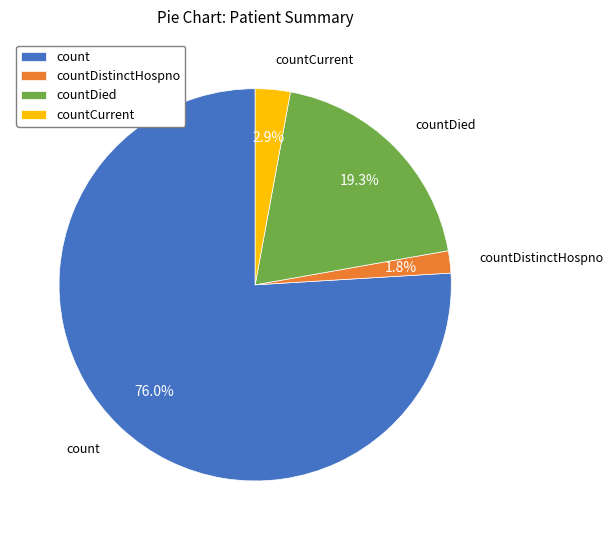

Approximately how many times larger is the value at countDied compared to count?

0.3